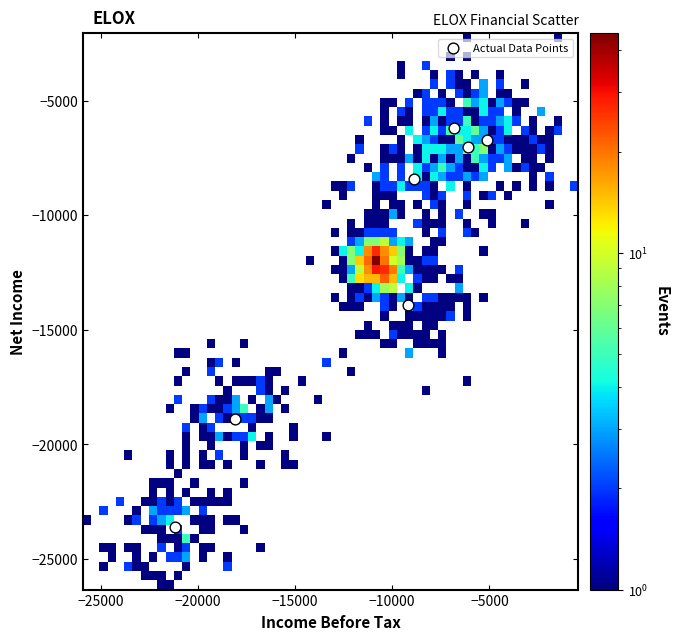

What Y value in the scatter plot is closest to -14900?

-13900